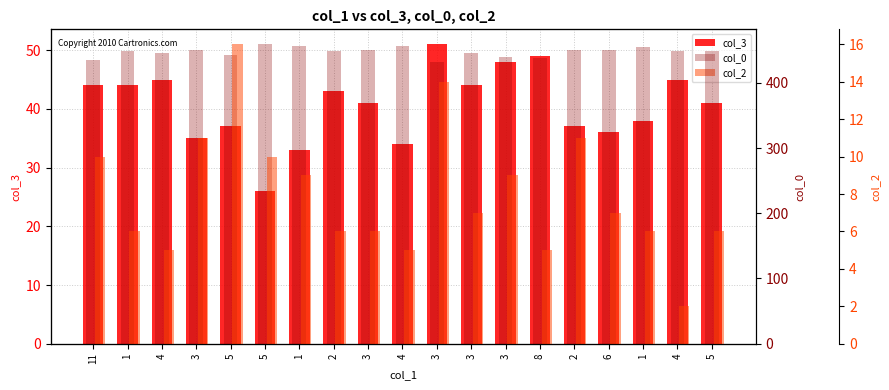

At how many categories does at least one series exceed 310?

19